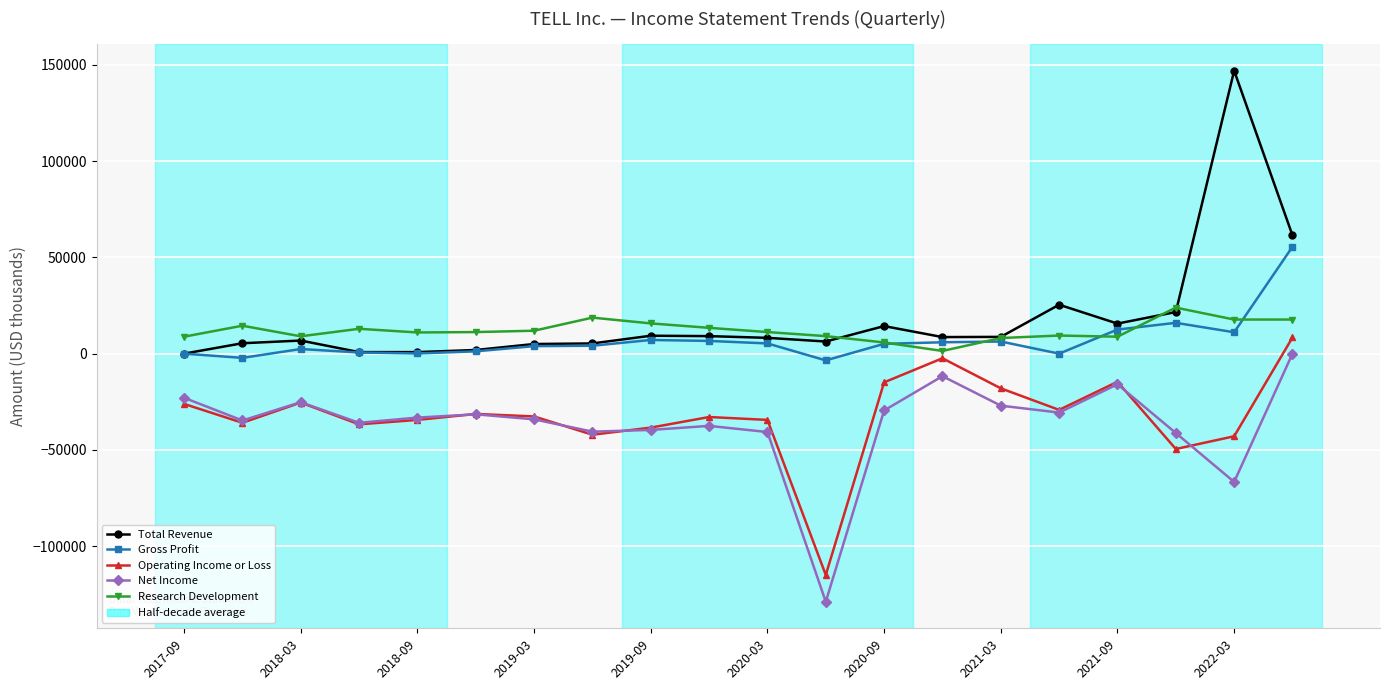

True or false: Operating Income or Loss has more than 1 points higher than both neighbors.

True